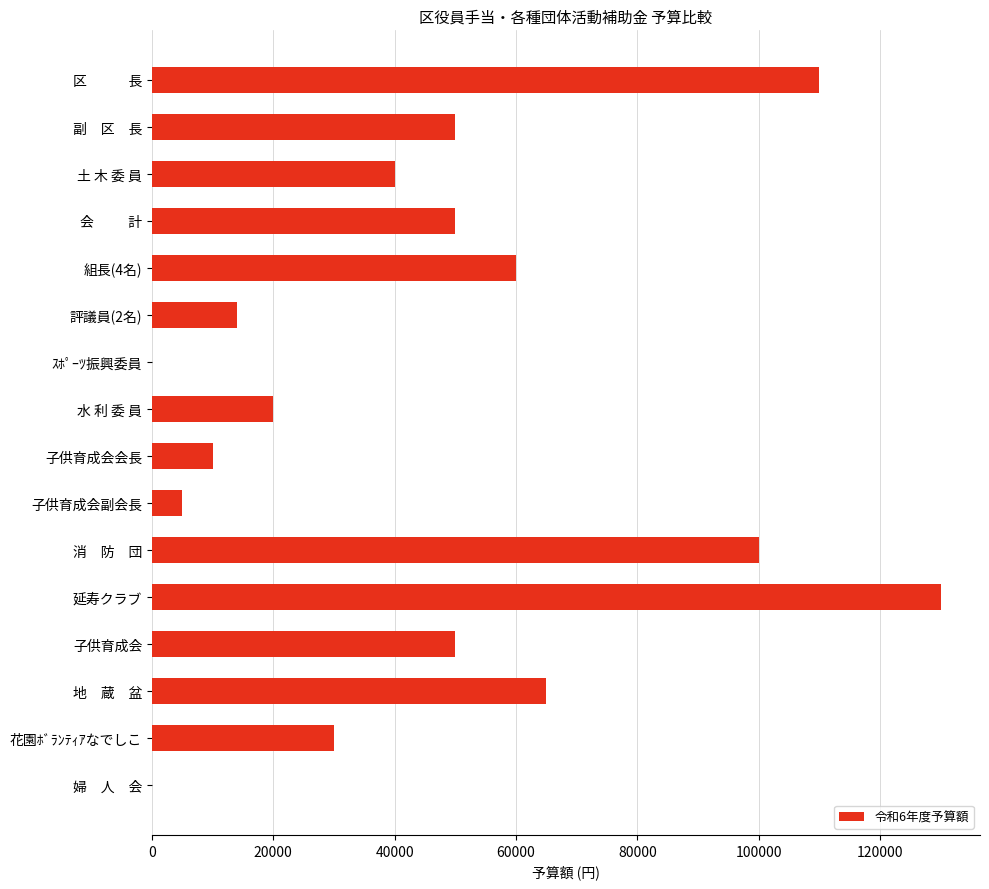

Are the bars horizontal?

Yes